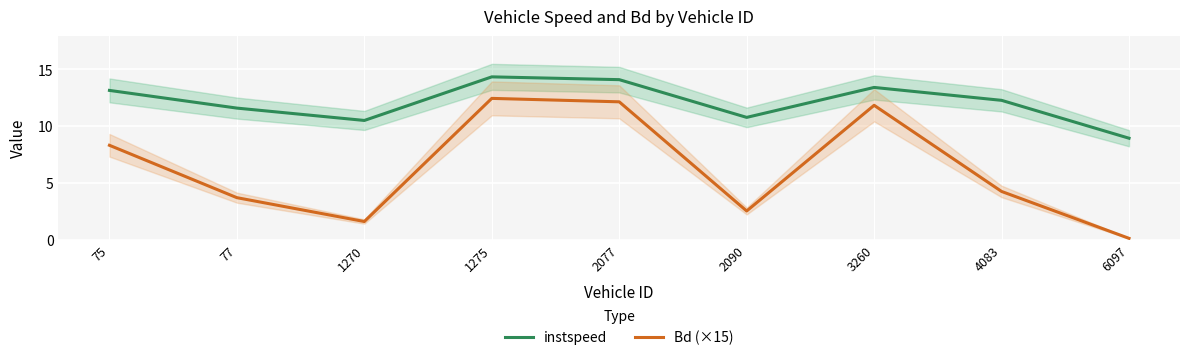

The instspeed series shows 14.1 at 2077. True or false?

True